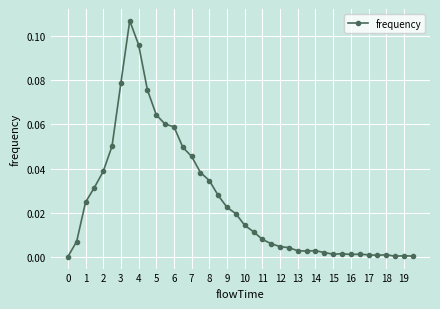

True or false: there are more than 2 points higher than both neighbors.

True